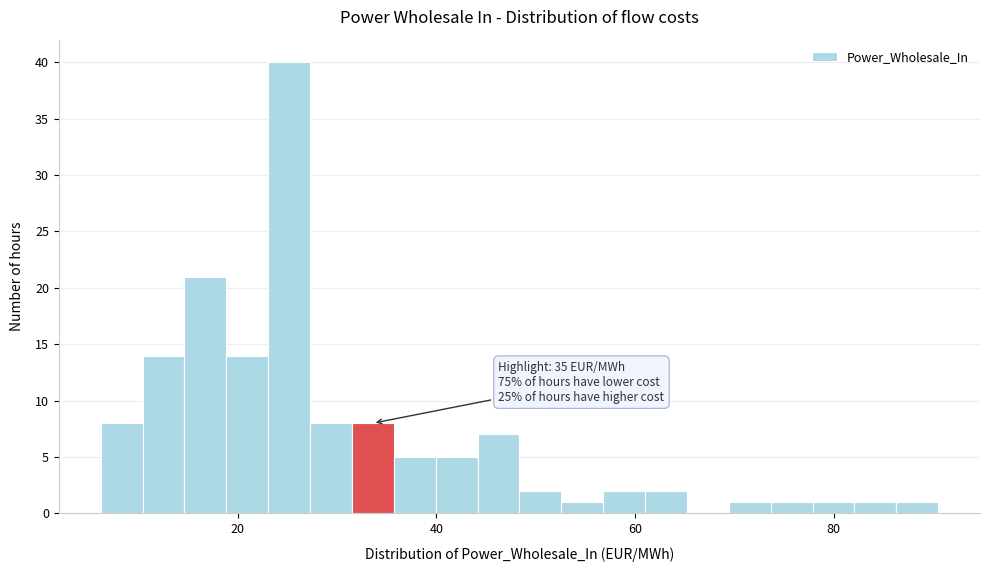

Around what value on the x-axis is the tallest bar? Give the approximate position of its centre, as read against the axis.

26